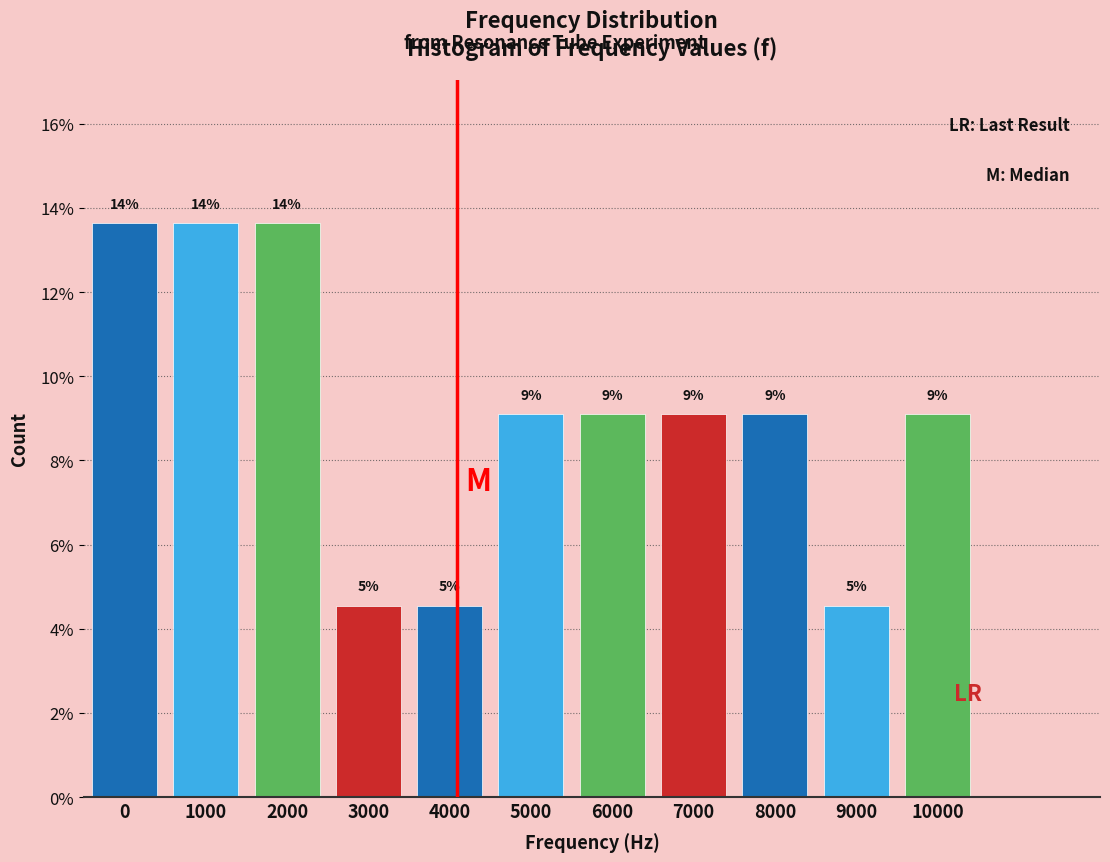

How many bars are there in total?

11